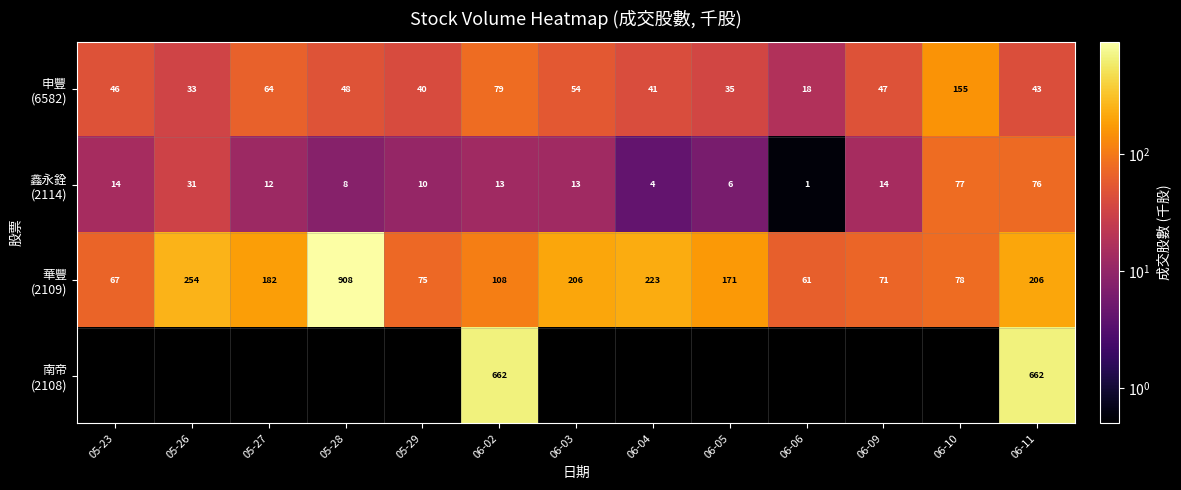

What is the greatest value displayed?

907.9